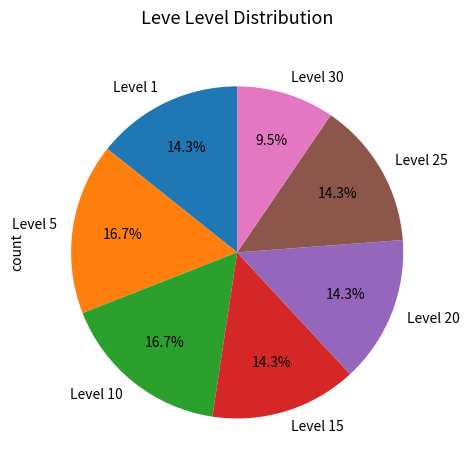

Which category has the smallest portion of the pie?

Level 30